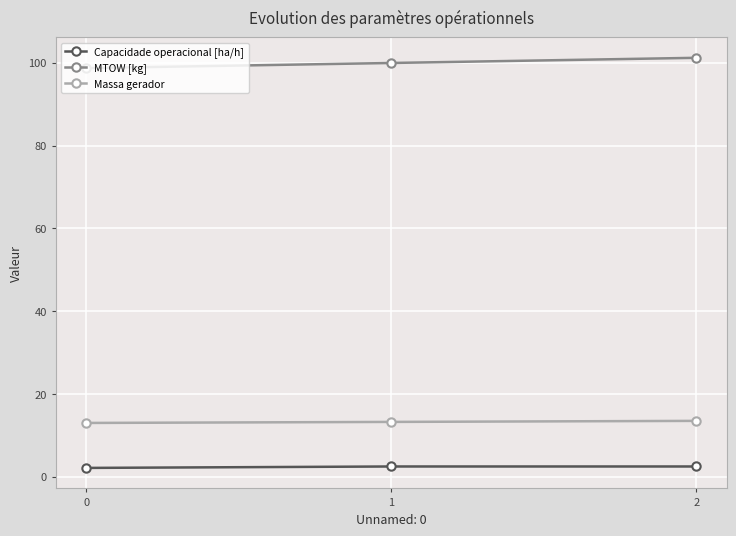

True or false: Capacidade operacional [ha/h] has a value of 2.1 at 0.

True